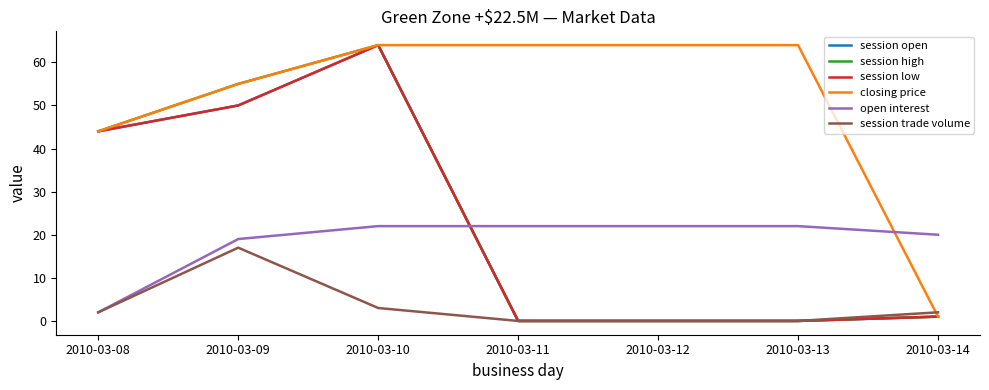

Is this an area chart (filled region under the line)?

No